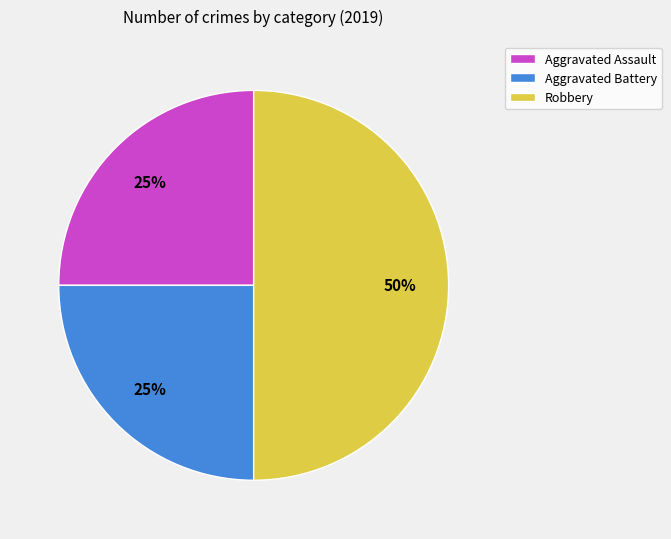

Combined, do Aggravated Assault and Robbery account for over 50%?

Yes